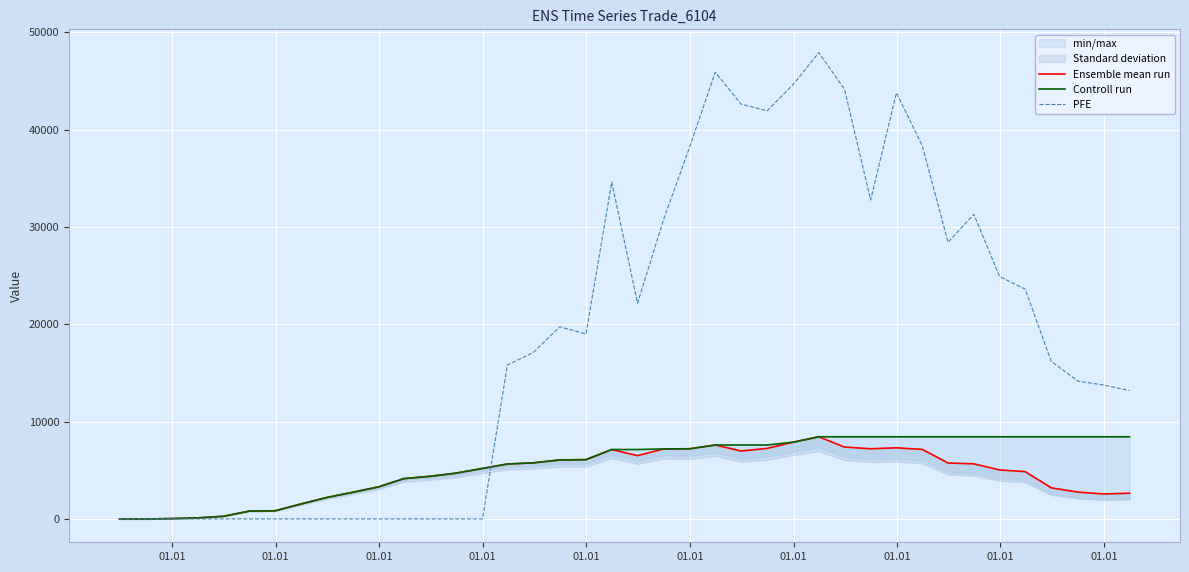

At how many categories does at least one series exceed 41557?

7